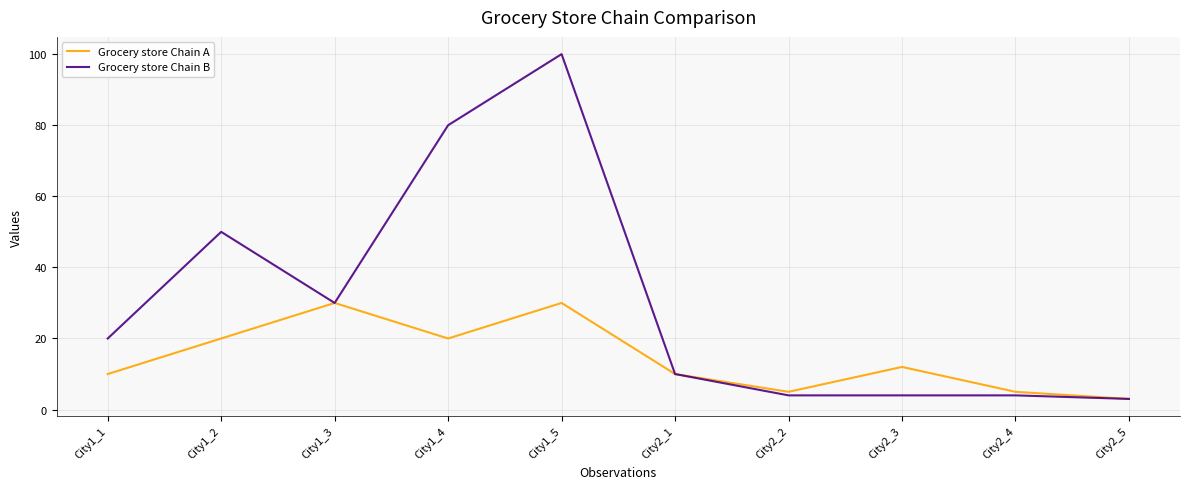

What is the greatest value displayed?

100